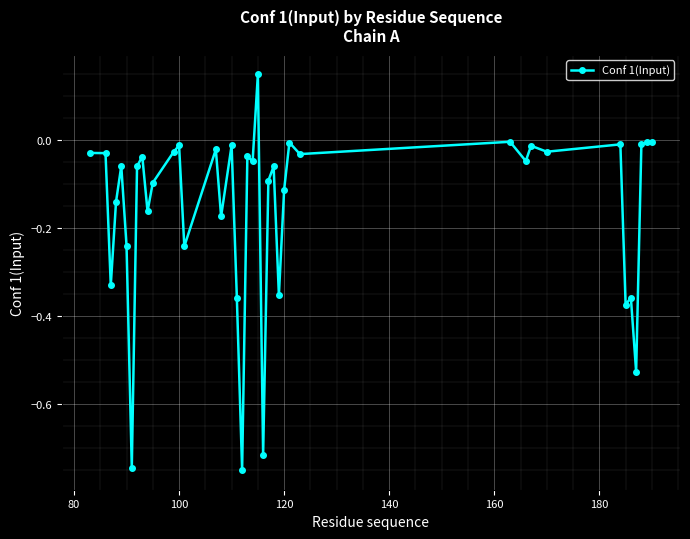

How many data points does each series have?

40